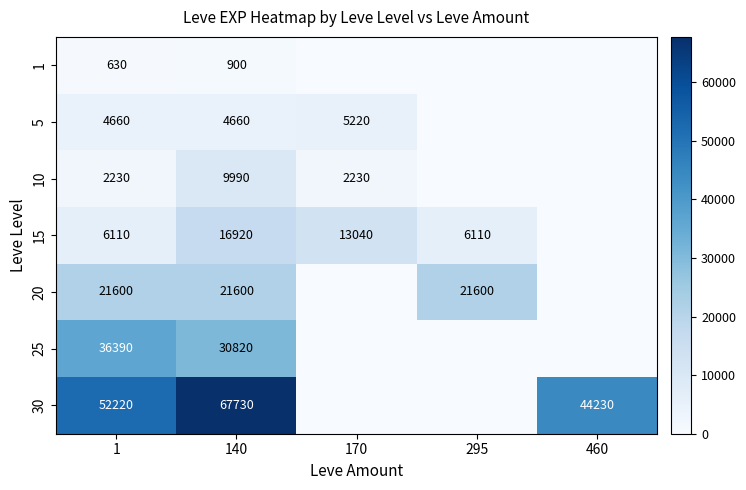

How many distinct data groups are displayed?

7